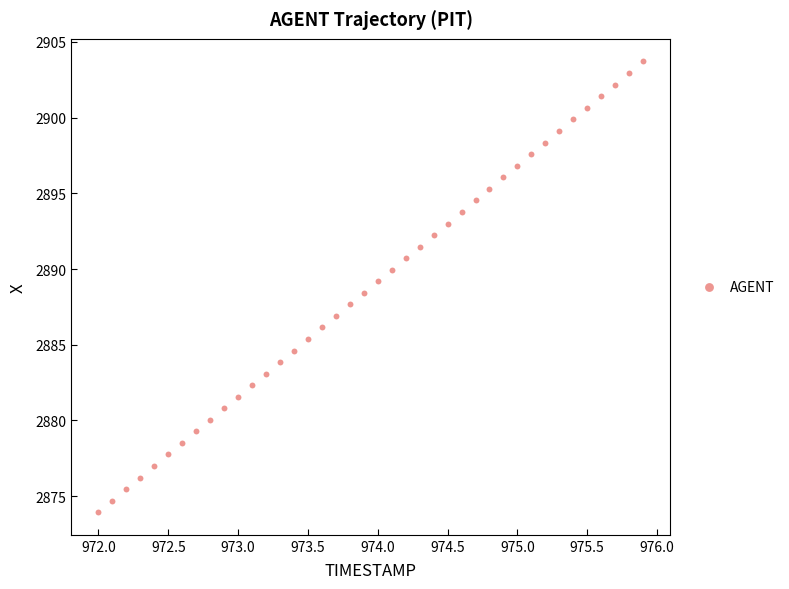

What is the range of X values (max minus min)?

3.9